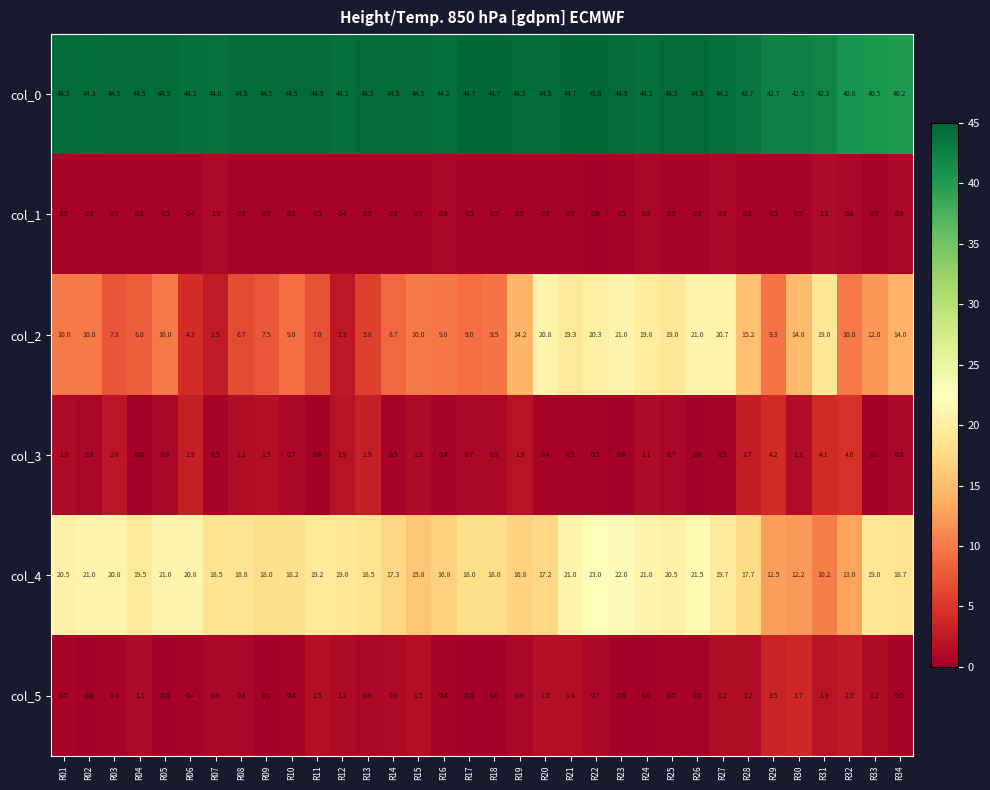

Which label corresponds to the largest value in the chart?

R22